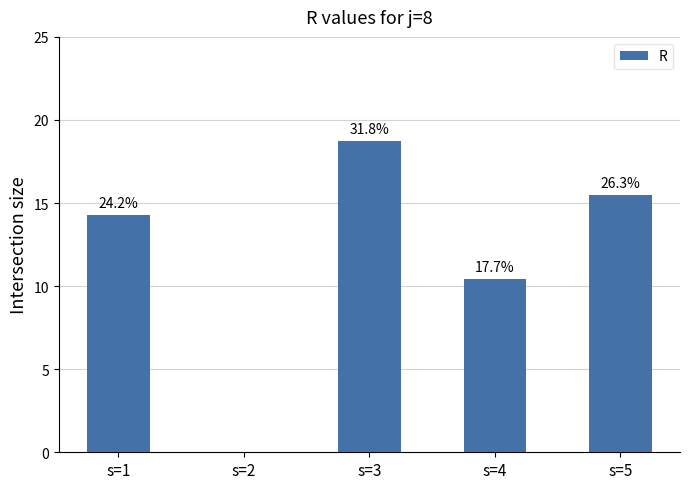

What is the change in value from s=3 to s=5?

-3.3